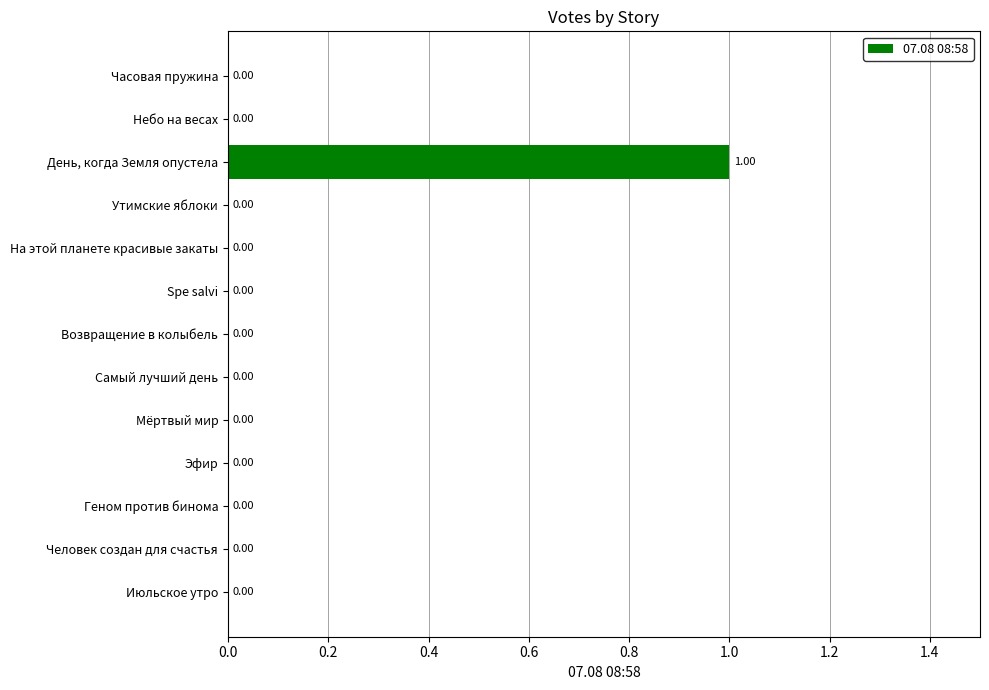

Which label corresponds to the largest value in the chart?

День, когда Земля опустела